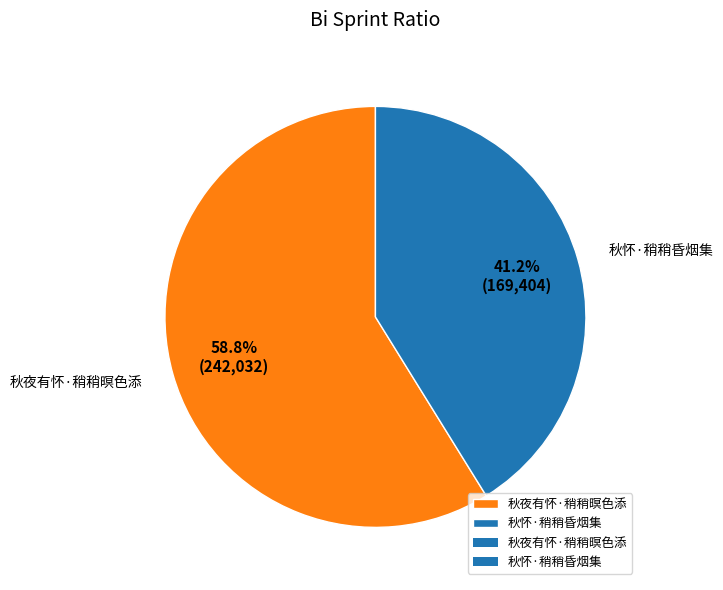

To the nearest percent, what percentage of the pie is 秋夜有怀·稍稍暝色添?

59%